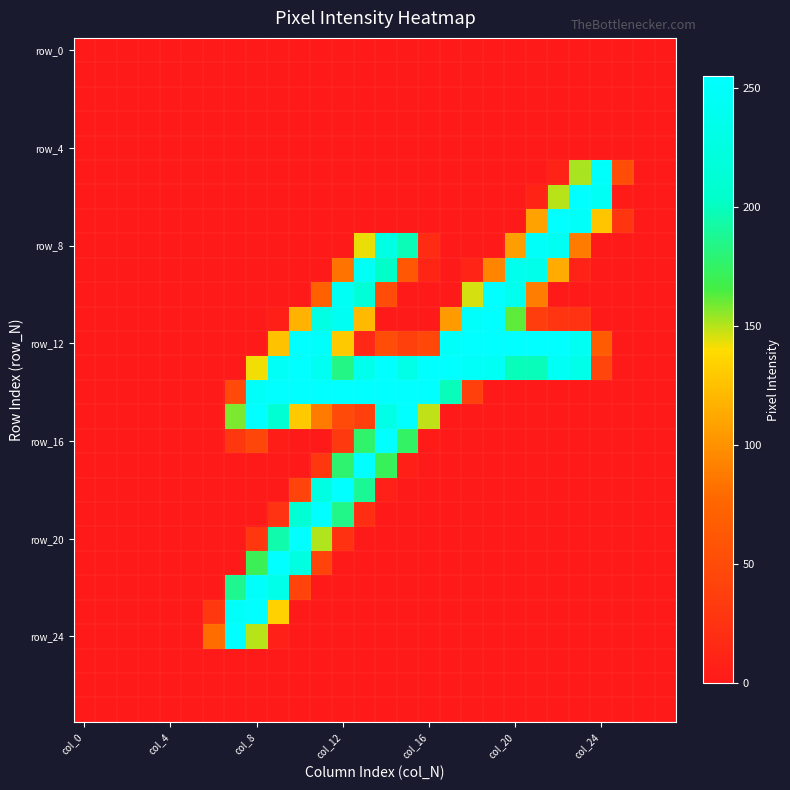

How many distinct data groups are displayed?

28